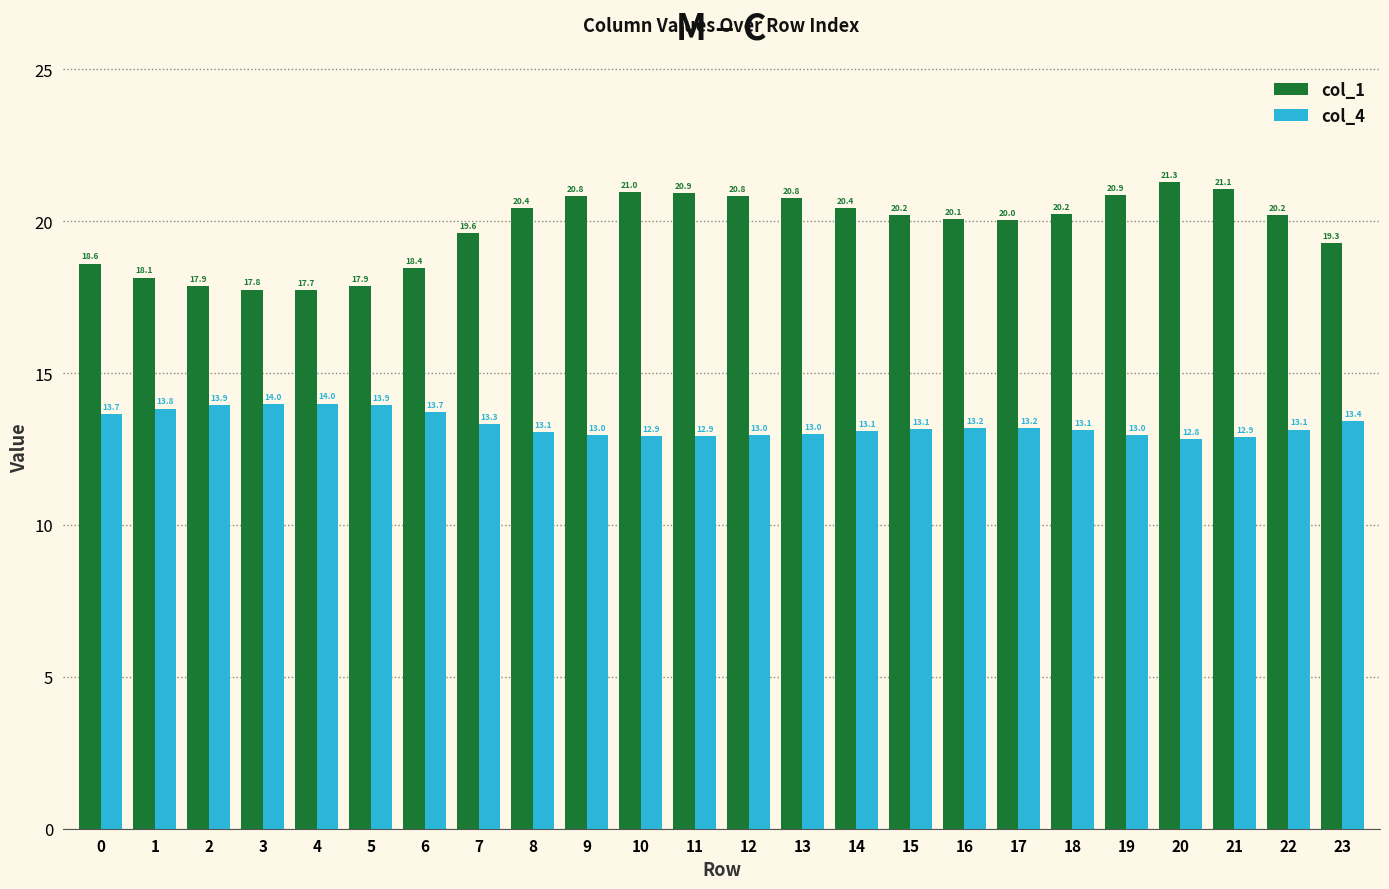

What is the minimum value shown in the chart?

12.8